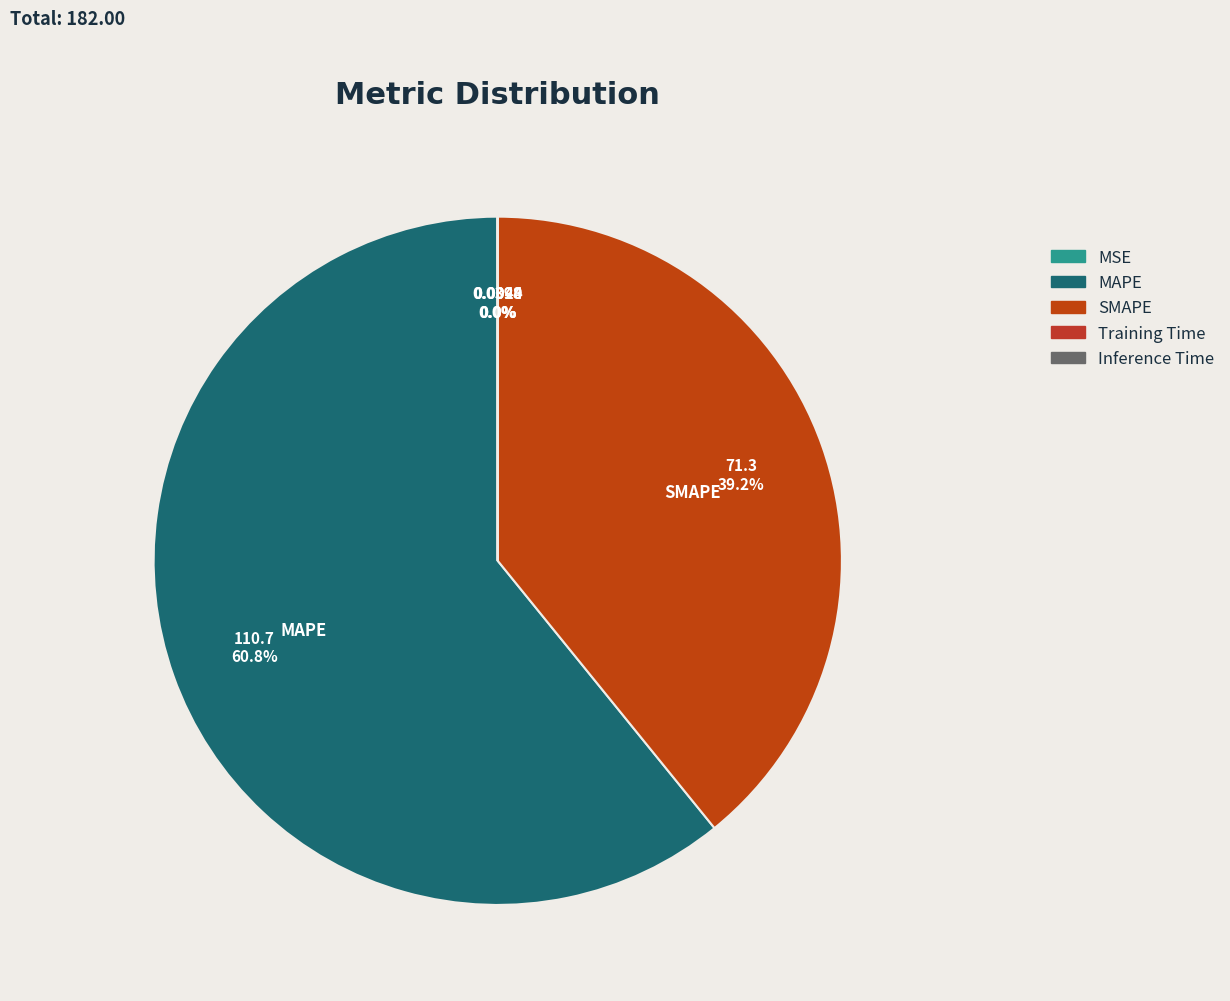

What percentage is the MAPE slice, to the nearest percent?

61%